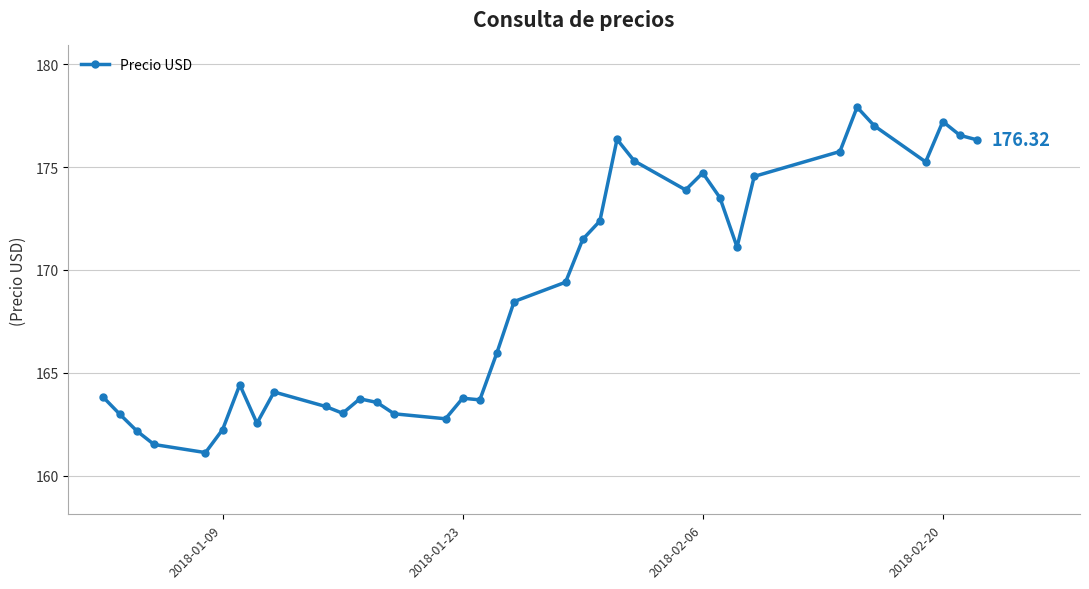

What is the difference between the maximum and minimum values?

16.8